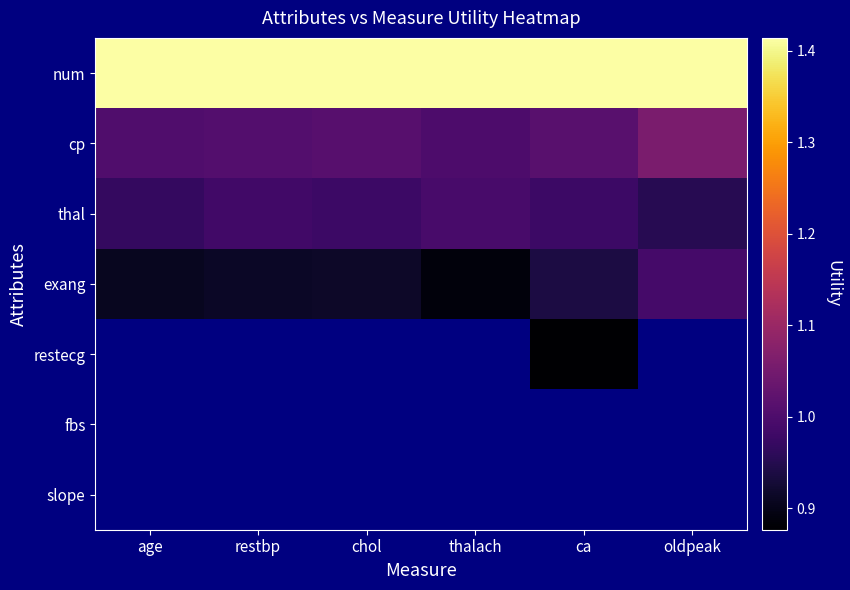

Is it true that cp equals 1.1 at oldpeak?

True